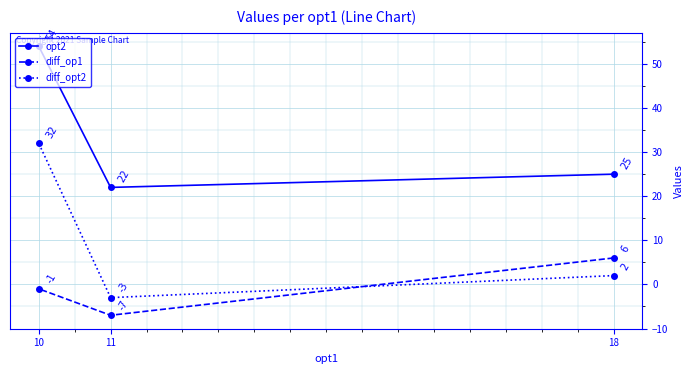

How many values in the diff_op1 series exceed -1?

1